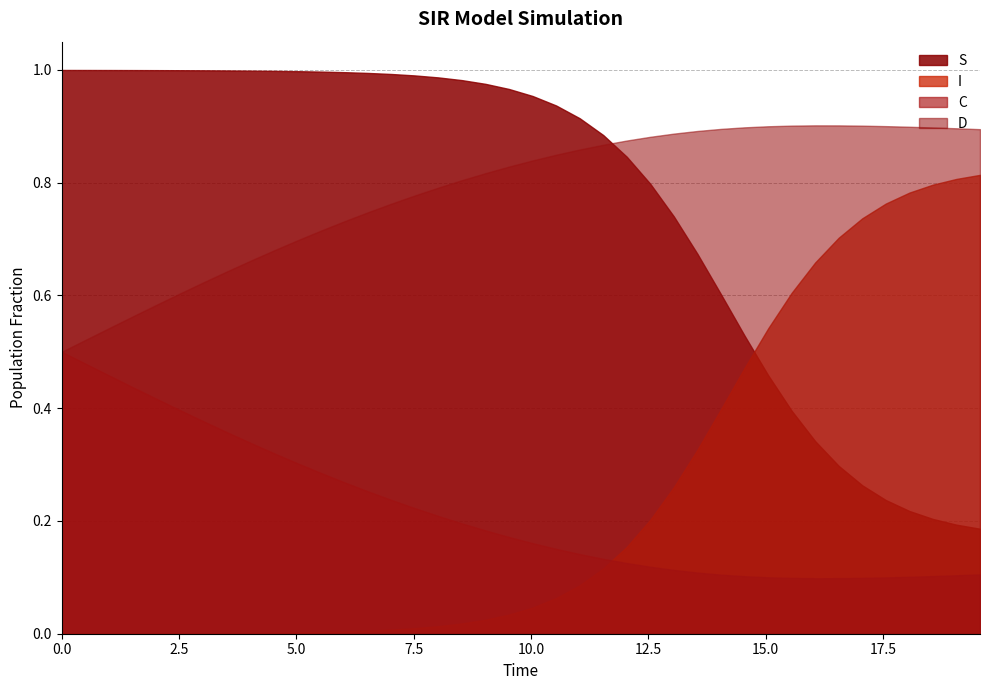

Reading left to right, extract all data points from this chart.

S: 0=1.0	1=1.0	2=1.0	3=1.0	4=1.0	5=1.0	6=1.0	7=1.0	8=1.0	9=1.0	10=1.0	11=1.0	12=1.0	13=1.0	14=1.0	15=1.0	16=1.0	17=1.0	18=1.0	19=1.0	20=1.0	21=0.9	22=0.9	23=0.9	24=0.8	25=0.8	26=0.7	27=0.7	28=0.6	29=0.5	30=0.5	31=0.4	32=0.3	33=0.3	34=0.3	35=0.2	36=0.2	37=0.2	38=0.2	39=0.2
I: 0=0.0	1=0.0	2=0.0	3=0.0	4=0.0	5=0.0	6=0.0	7=0.0	8=0.0	9=0.0	10=0.0	11=0.0	12=0.0	13=0.0	14=0.0	15=0.0	16=0.0	17=0.0	18=0.0	19=0.0	20=0.0	21=0.1	22=0.1	23=0.1	24=0.2	25=0.2	26=0.3	27=0.3	28=0.4	29=0.5	30=0.5	31=0.6	32=0.7	33=0.7	34=0.7	35=0.8	36=0.8	37=0.8	38=0.8	39=0.8
C: 0=0.5	1=0.5	2=0.5	3=0.4	4=0.4	5=0.4	6=0.4	7=0.4	8=0.3	9=0.3	10=0.3	11=0.3	12=0.3	13=0.3	14=0.2	15=0.2	16=0.2	17=0.2	18=0.2	19=0.2	20=0.2	21=0.2	22=0.1	23=0.1	24=0.1	25=0.1	26=0.1	27=0.1	28=0.1	29=0.1	30=0.1	31=0.1	32=0.1	33=0.1	34=0.1	35=0.1	36=0.1	37=0.1	38=0.1	39=0.1
D: 0=0.5	1=0.5	2=0.5	3=0.6	4=0.6	5=0.6	6=0.6	7=0.6	8=0.7	9=0.7	10=0.7	11=0.7	12=0.7	13=0.7	14=0.8	15=0.8	16=0.8	17=0.8	18=0.8	19=0.8	20=0.8	21=0.8	22=0.9	23=0.9	24=0.9	25=0.9	26=0.9	27=0.9	28=0.9	29=0.9	30=0.9	31=0.9	32=0.9	33=0.9	34=0.9	35=0.9	36=0.9	37=0.9	38=0.9	39=0.9